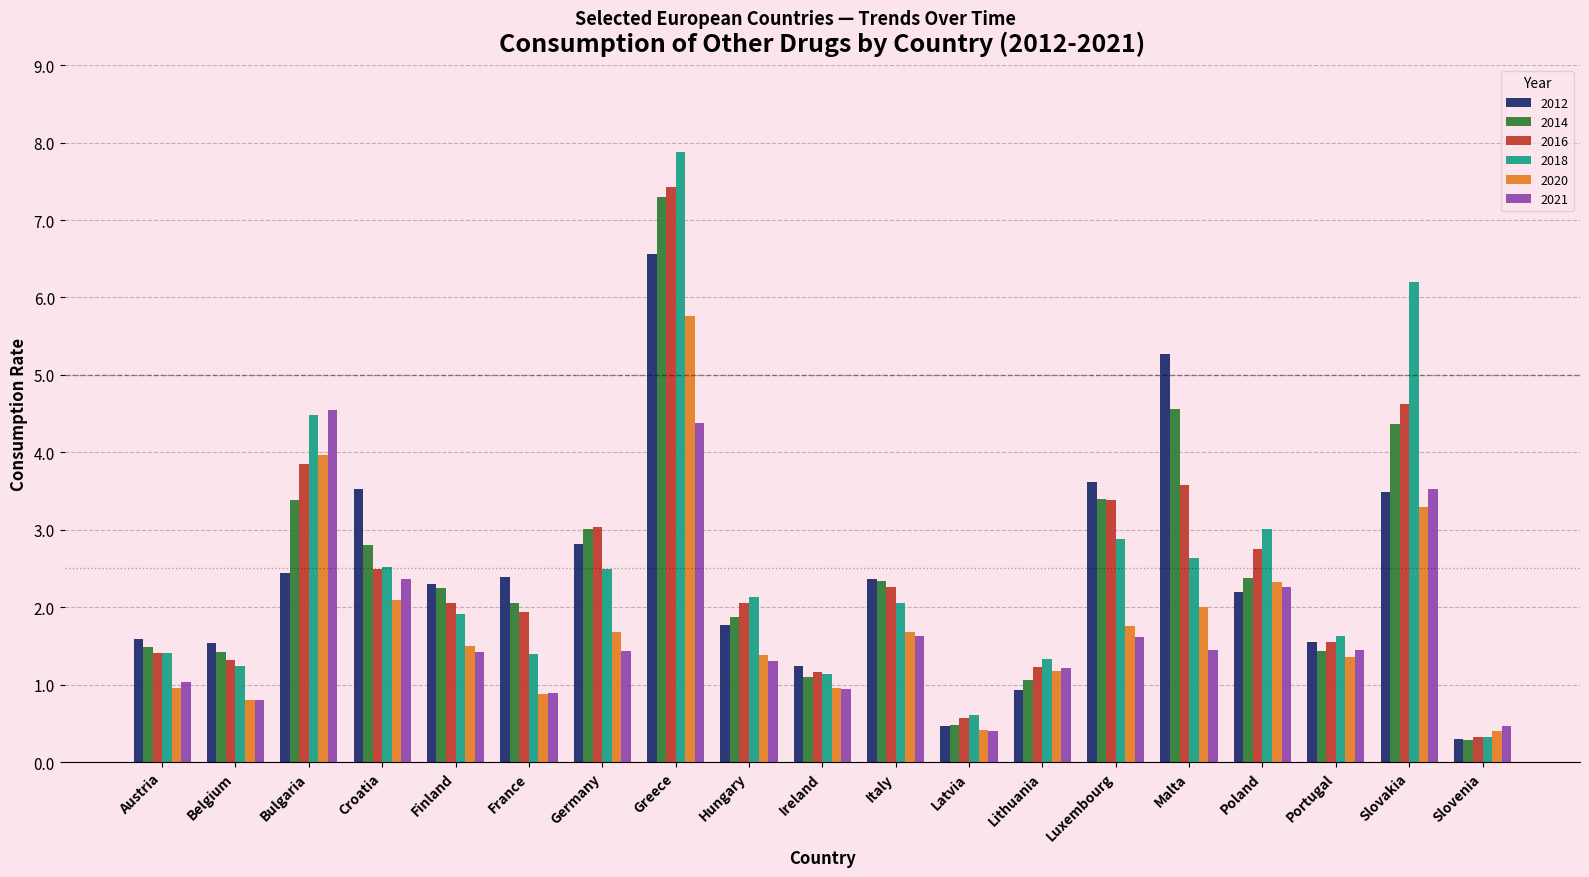

Which series has the largest range (max minus min)?

2018